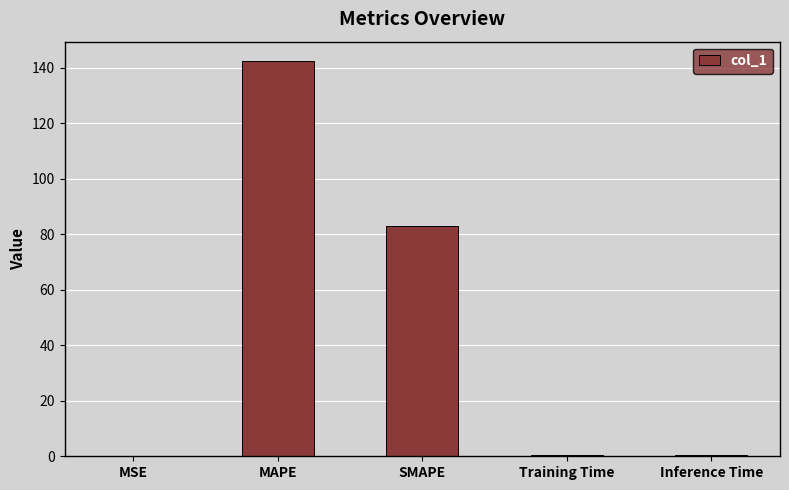

What is the sum of all values?

226.1